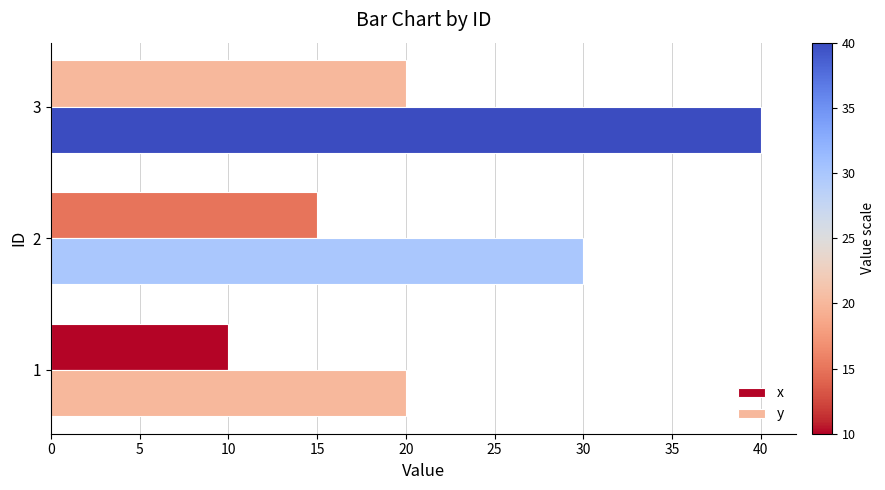

Reading left to right, what are all the values shown in this chart?

x: 10	15	20
y: 20	30	40